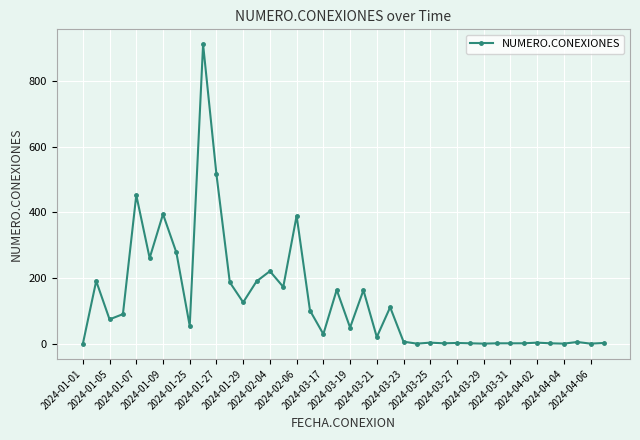

What is the average value?

129